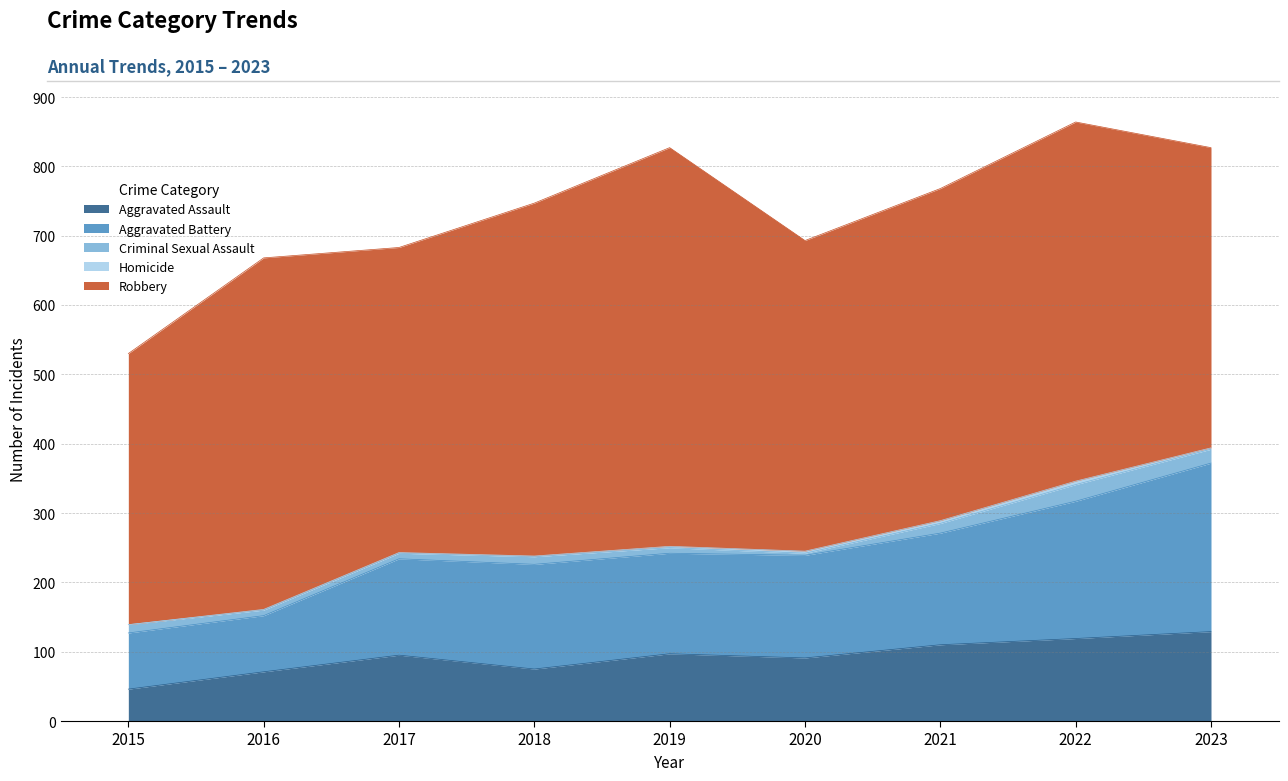

What is the difference between the highest and lowest values at 2021?

475